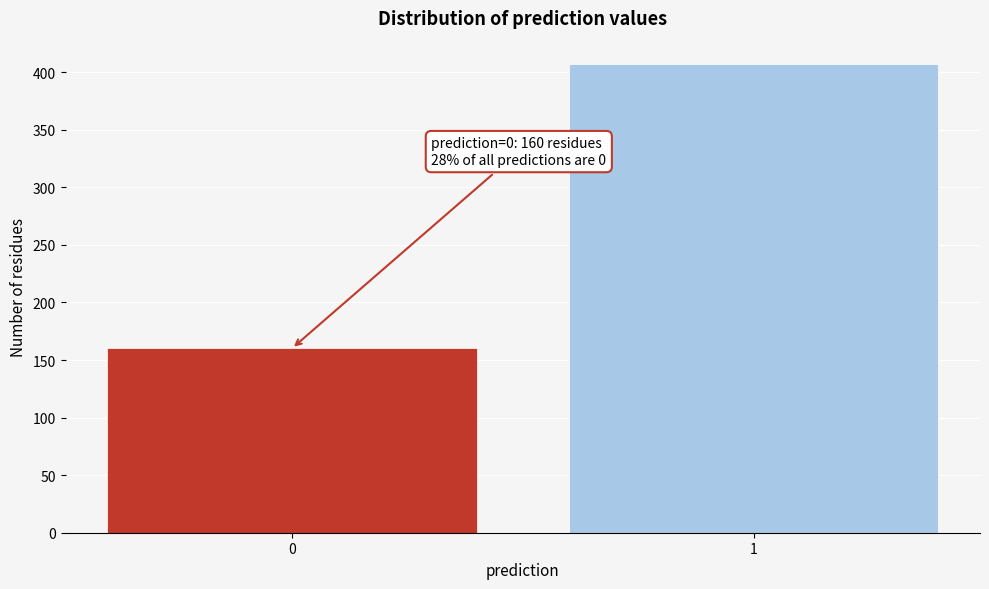

Reading right to left, transcribe all the data shown in this chart.

407	160